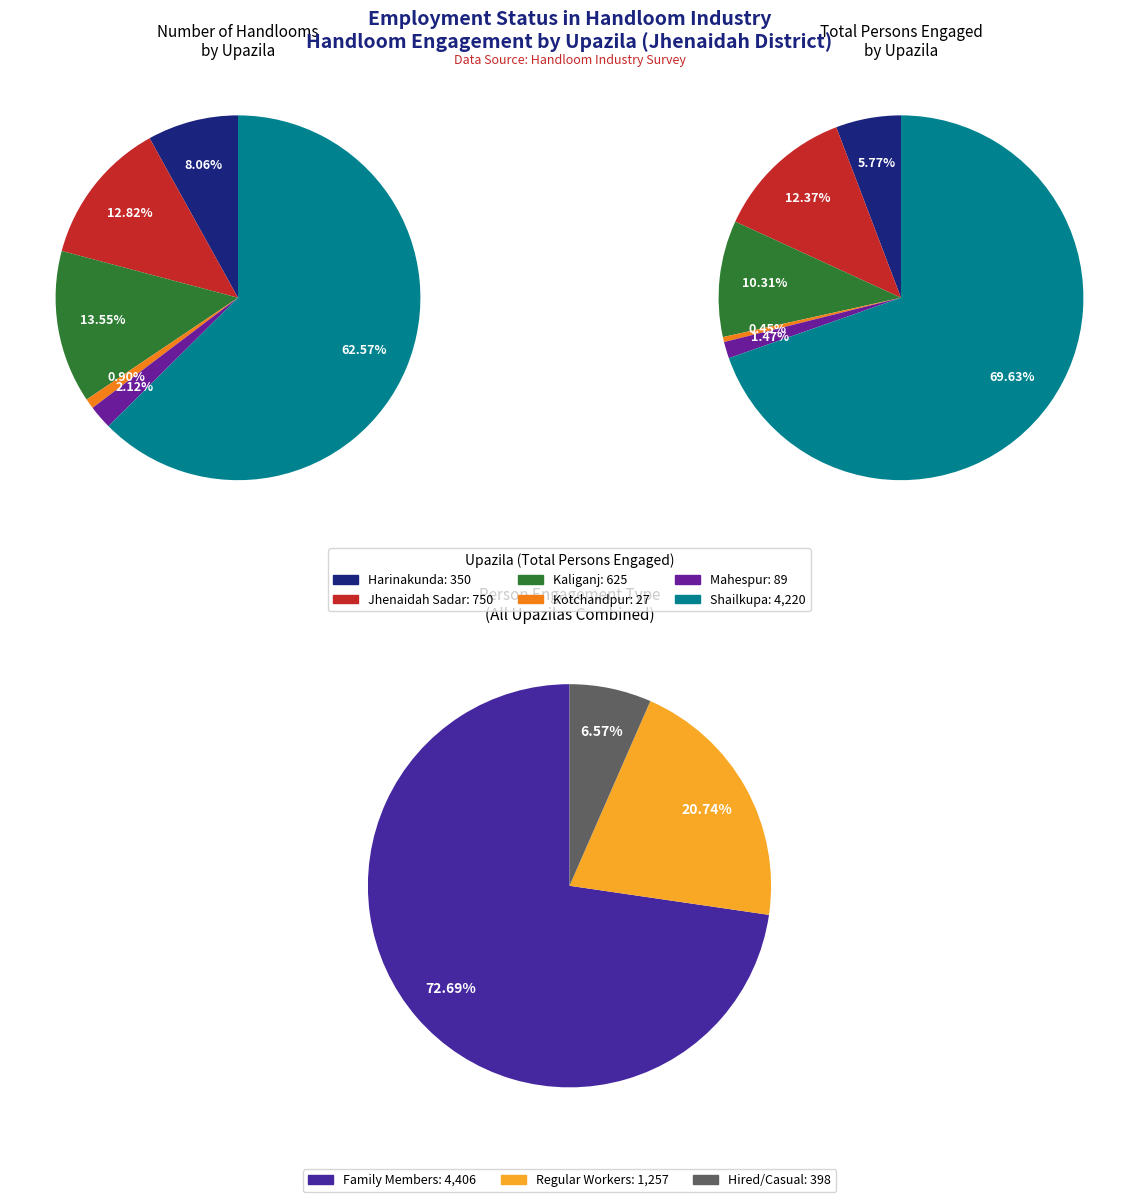

To the nearest percent, what percentage of the pie is Harinakunda?

8%